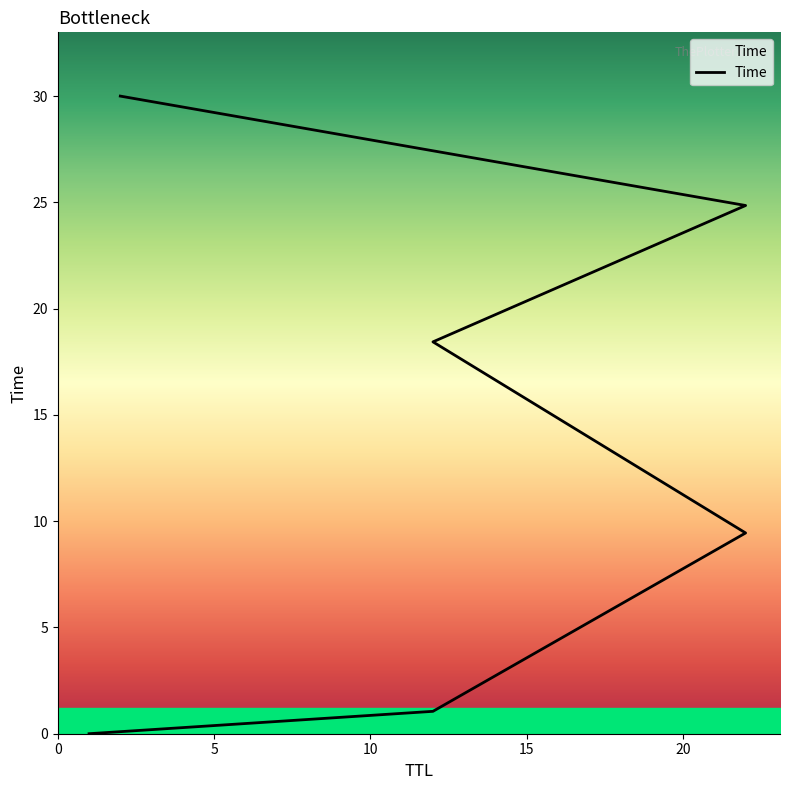

Is it true that the value at 22 is 3.2?

False